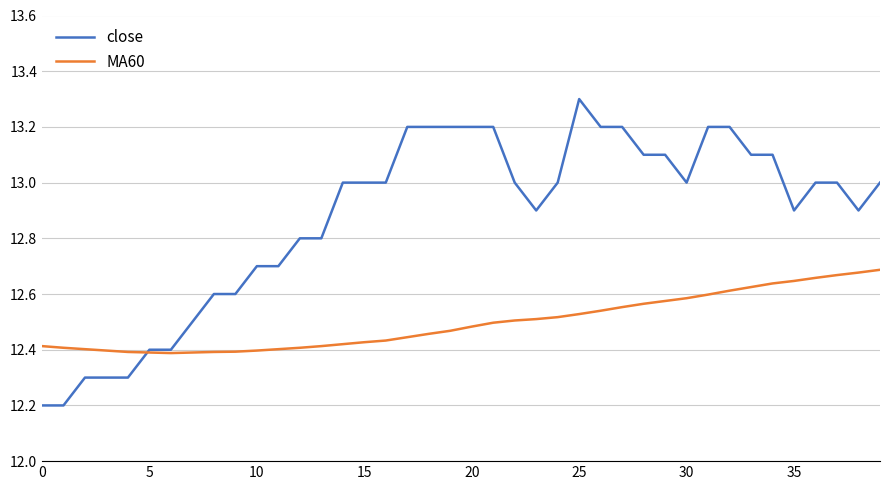

What is the minimum value shown in the chart?

12.2